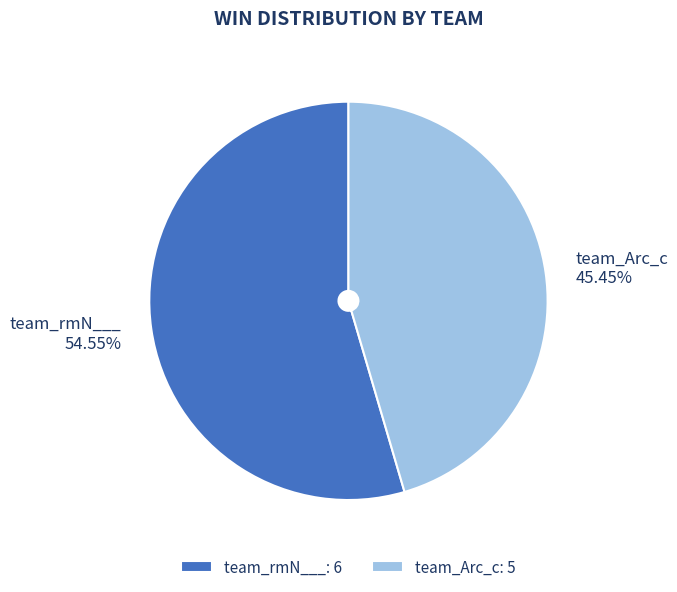

Does team_Arc_c account for over 50% of the chart?

No